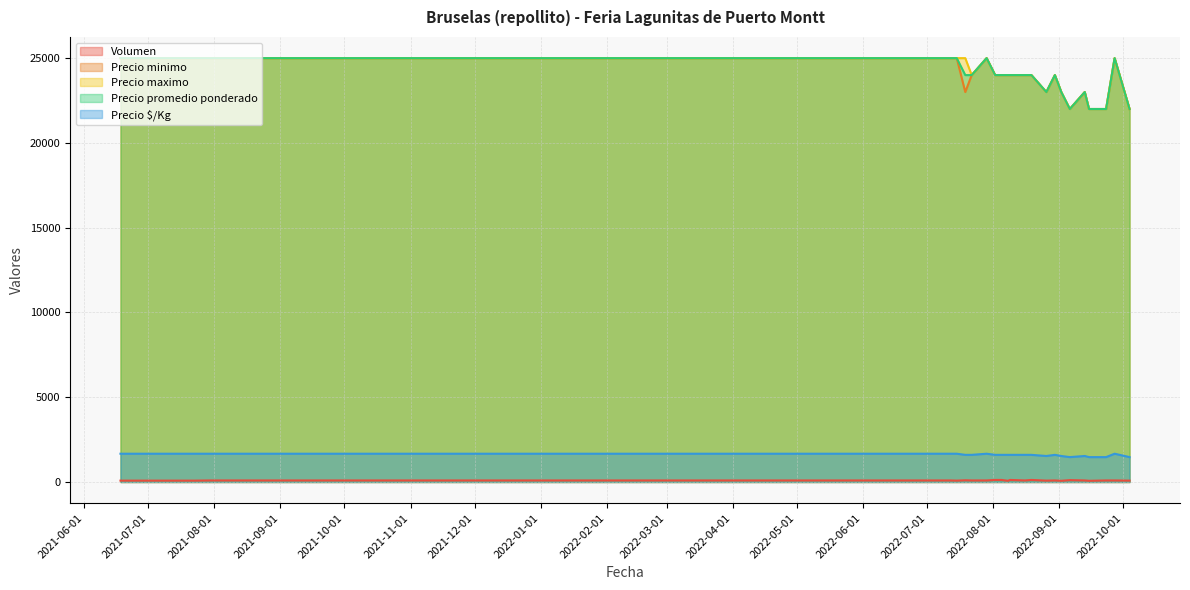

Is the value of Precio promedio ponderado at 2022-09-06 greater than the value of Volumen at 2022-09-06?

Yes